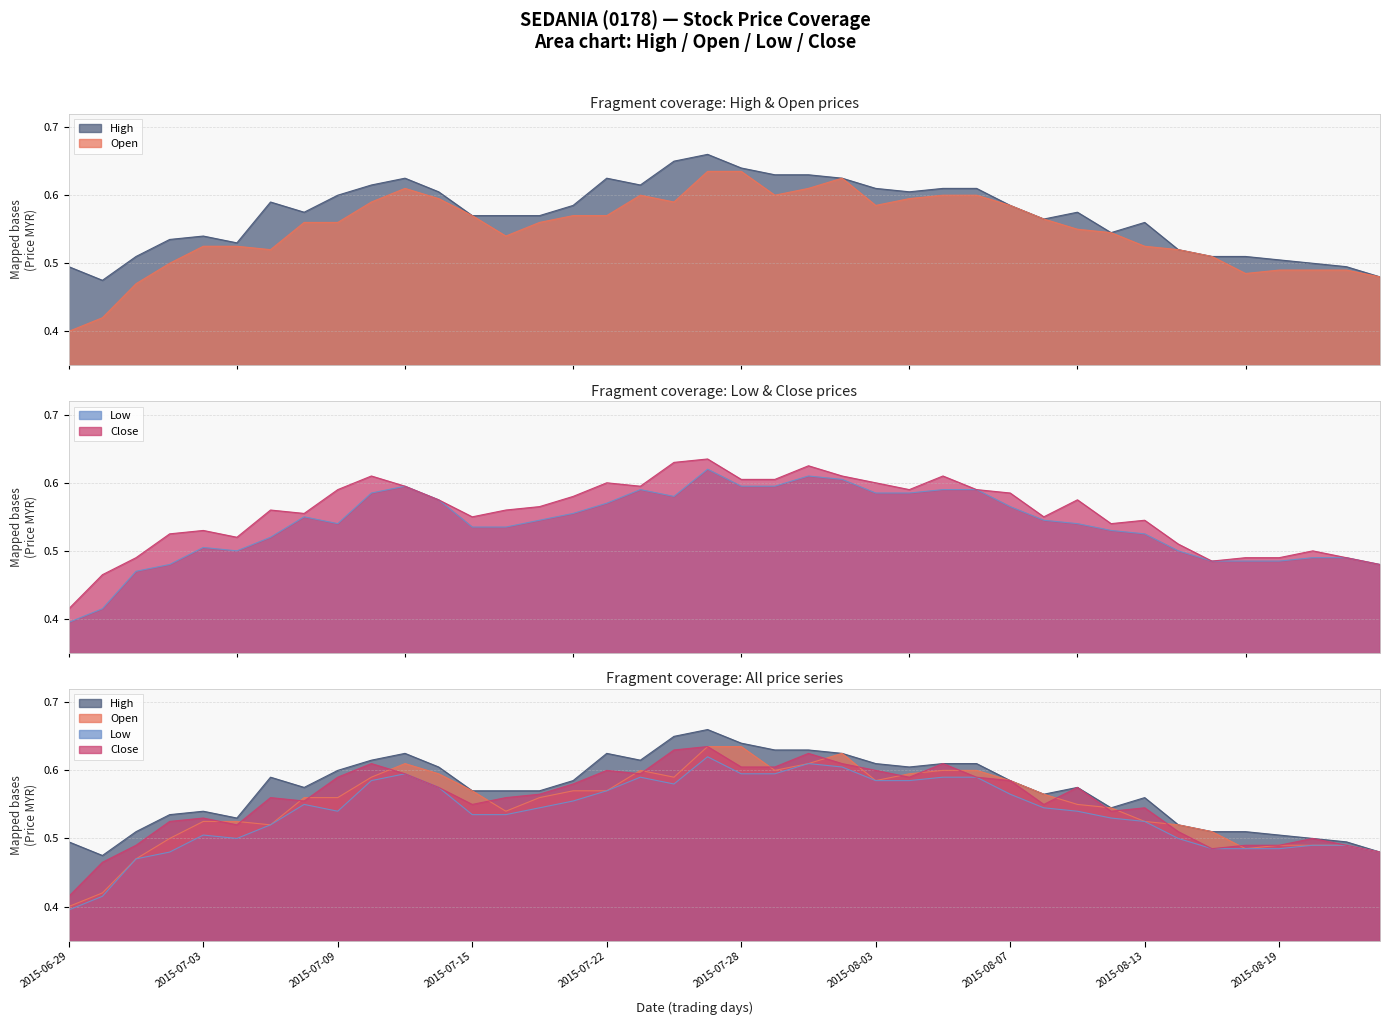

How many interior local peaks does the high series have?

7